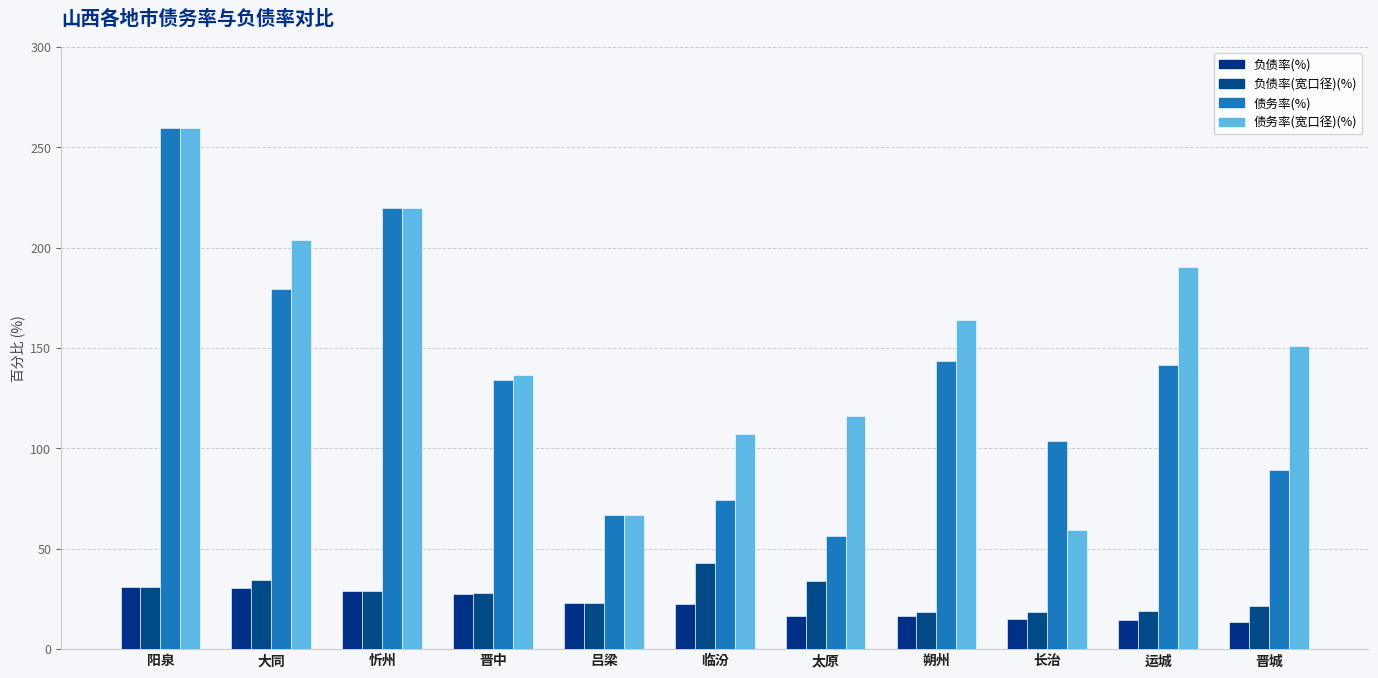

At how many categories does at least one series exceed 142?

6